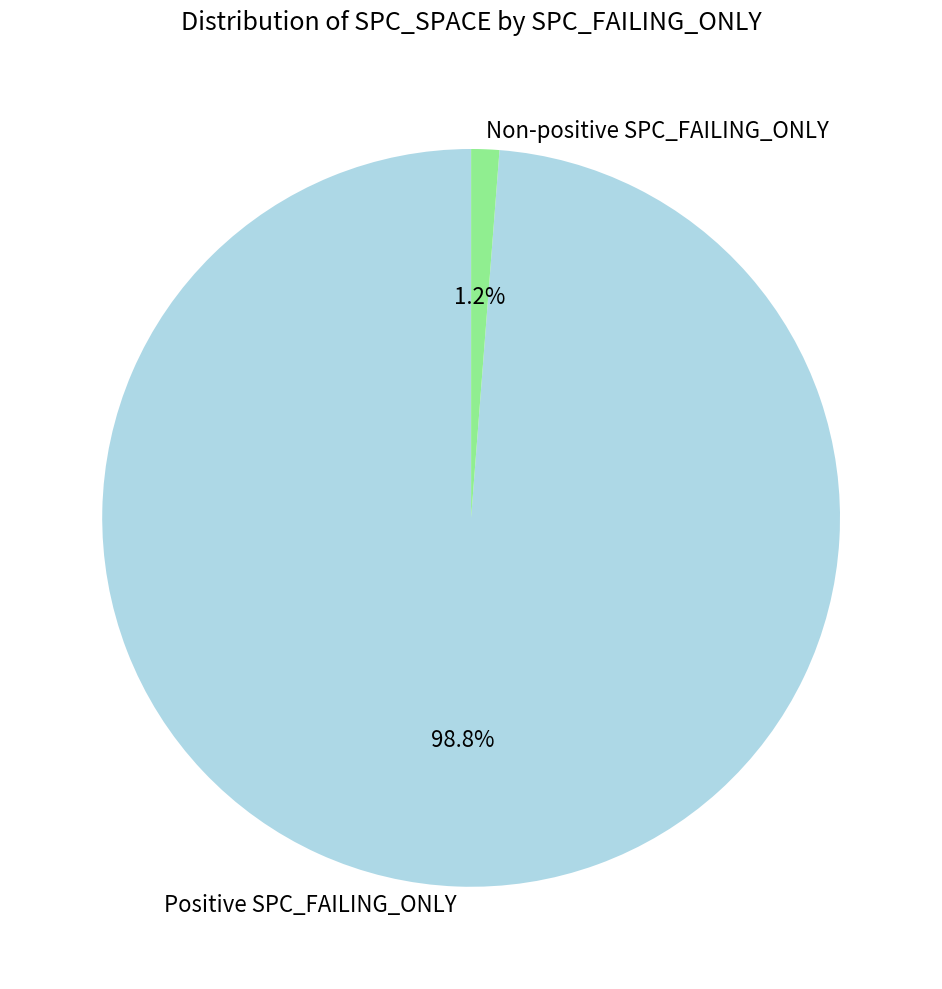

Count the number of slices in the pie.

2